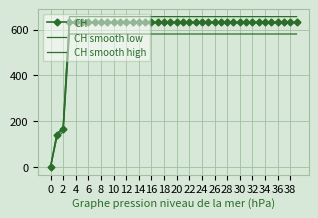

At which category is the sum across all series the highest?

6